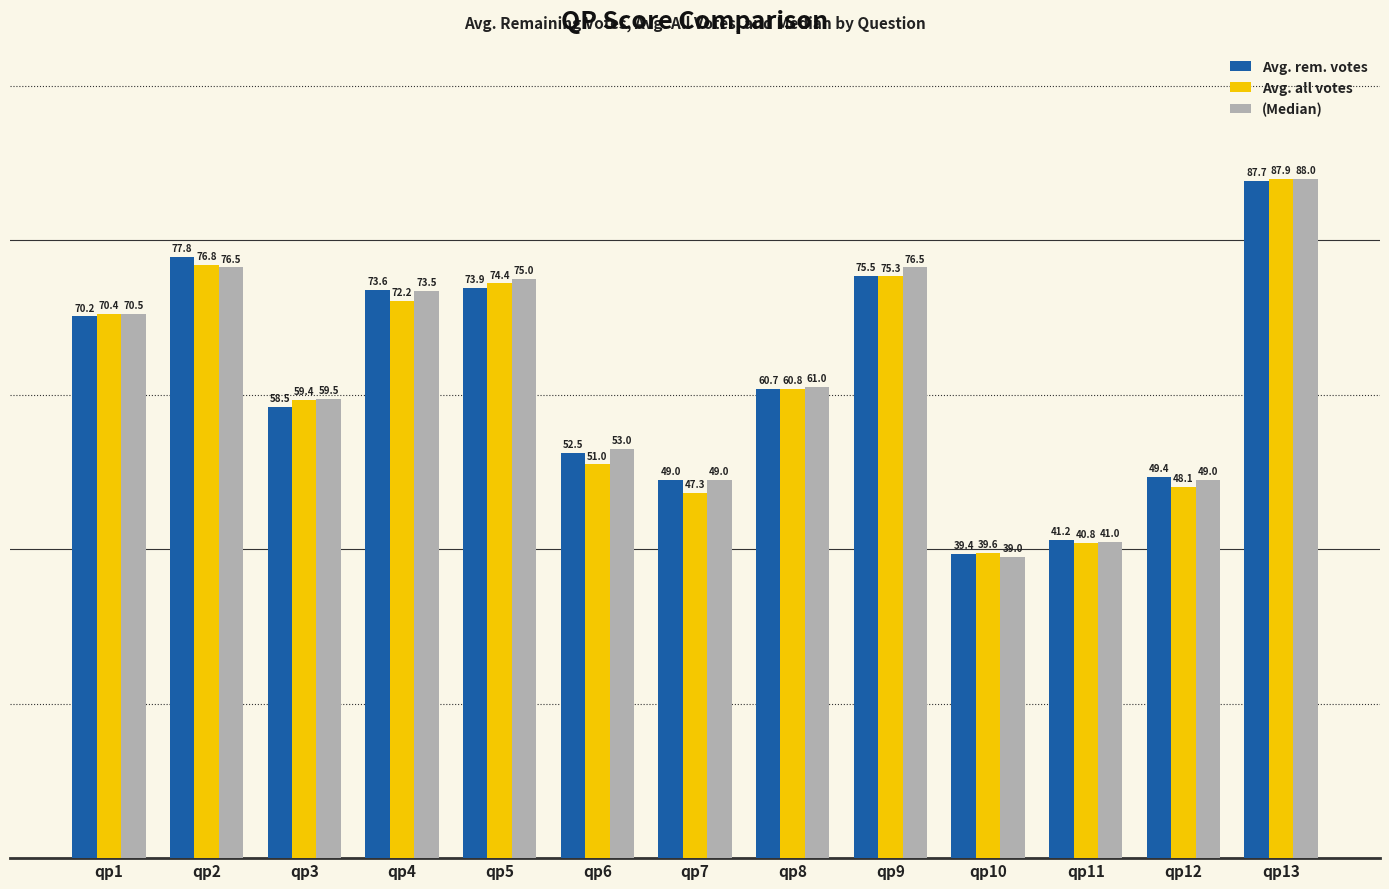

Are the bars horizontal?

No